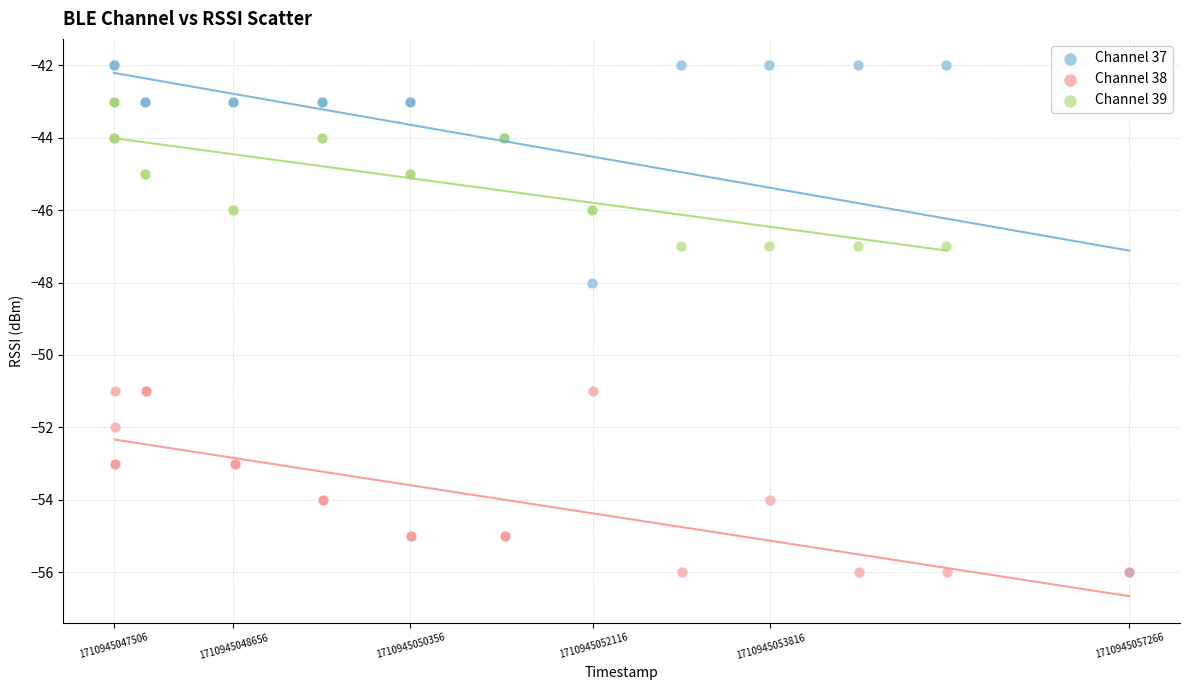

What are all the series names shown in the legend?

Channel 37, Channel 38, Channel 39